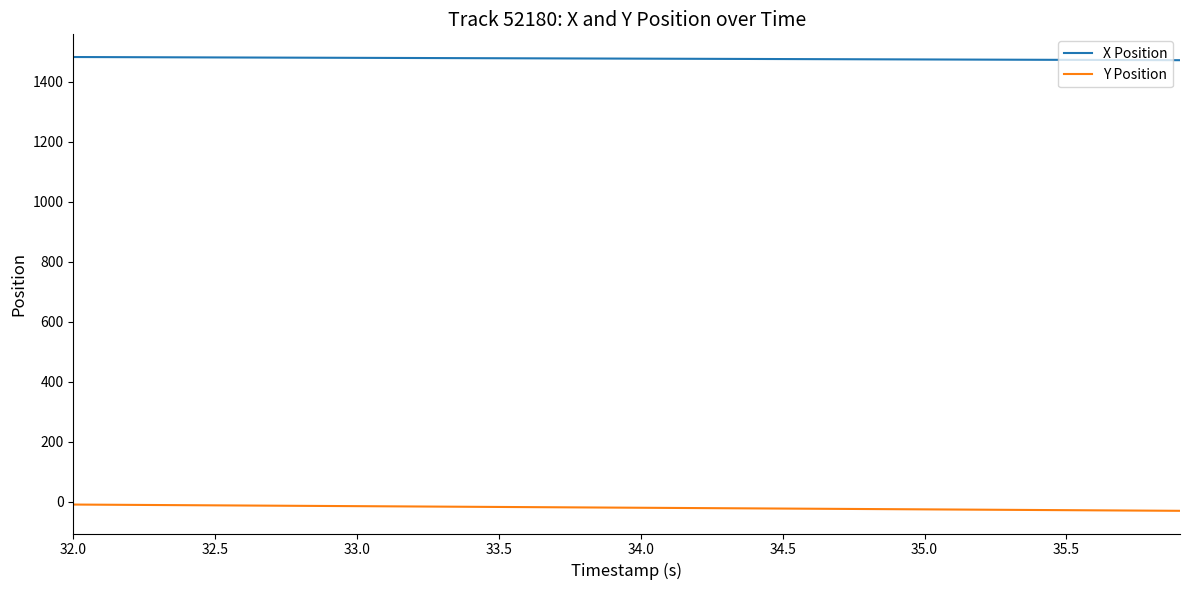

What is the maximum value shown in the chart?

1482.3